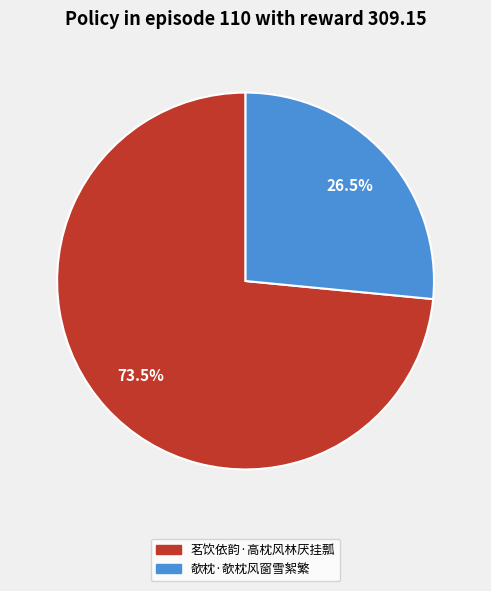

Is 欹枕·欹枕风窗雪絮繁 the majority of the pie?

No